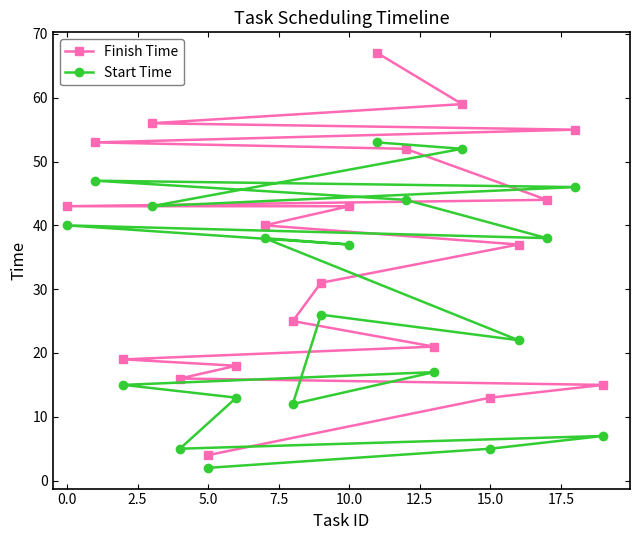

Reading right to left, list all the values displayed in this chart.

Finish Time: 15	55	44	37	13	59	21	52	67	43	31	25	40	18	4	16	56	19	53	43
Start Time: 7	46	38	22	5	52	17	44	53	37	26	12	38	13	2	5	43	15	47	40